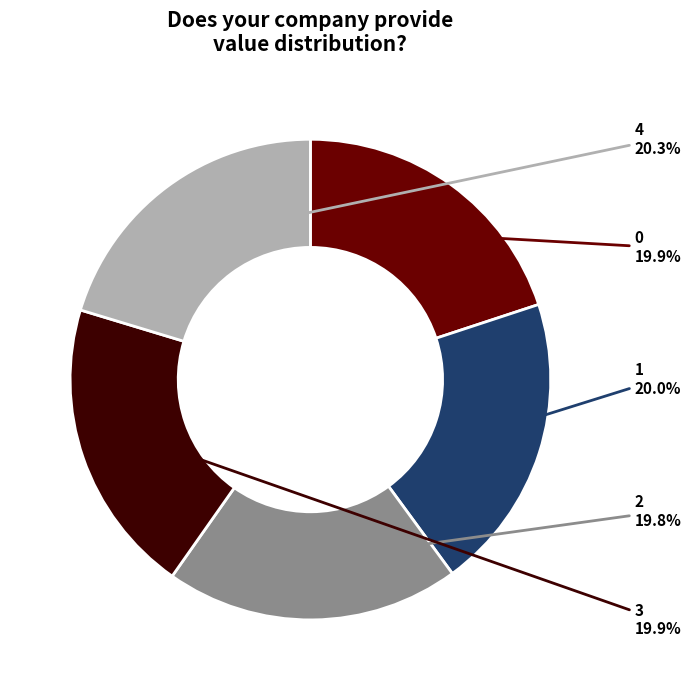

Is there any slice that represents more than half of the pie?

No